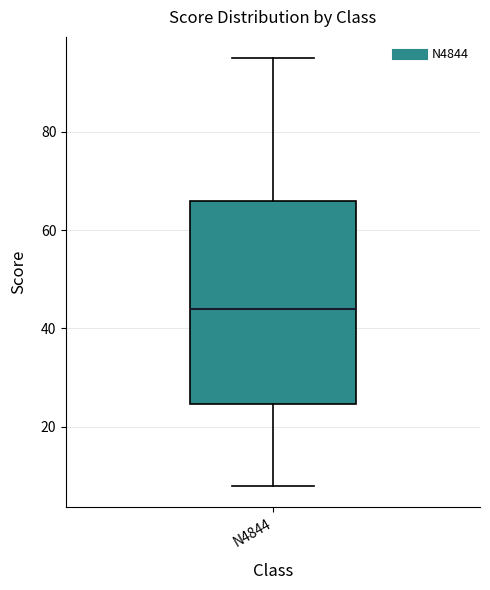

Read this box plot against the y-axis: the position of the median line, the range covered by the box, and the ends of both whiskers. The values are not printed on the chart, so give them approximately, as read against the axis.

median 44, box 24 to 66, whiskers 8 to 96